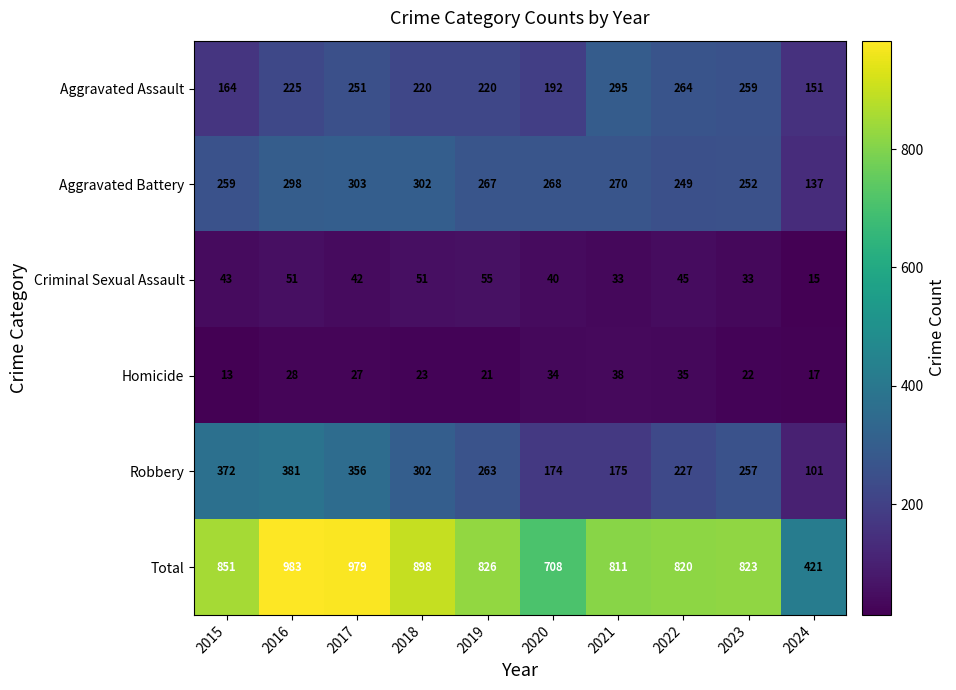

What is the total value across all series at 2018?

1796